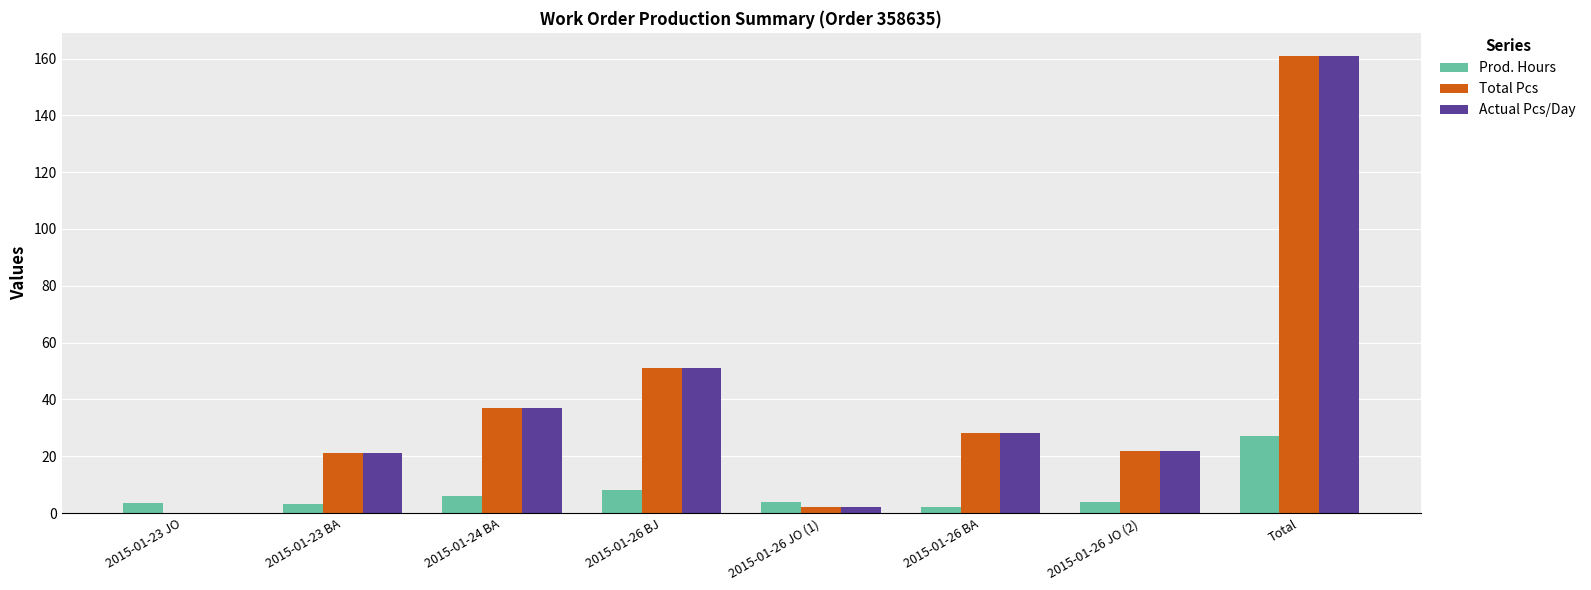

Which category has the highest value in the Prod. Hours series?

Total